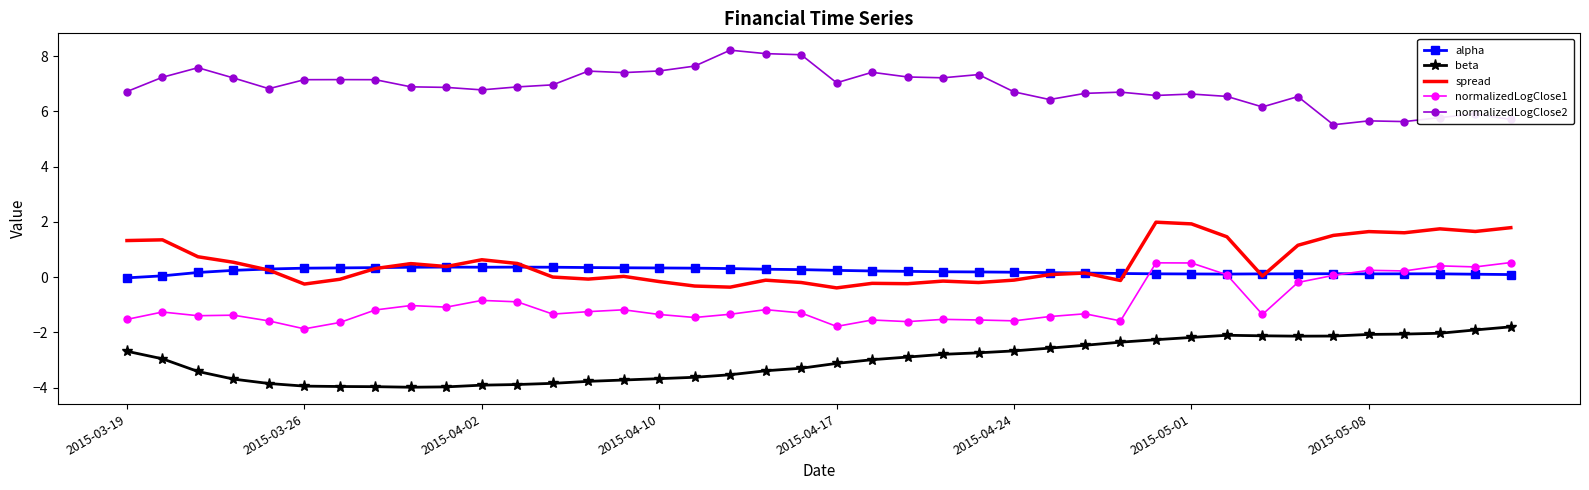

What is the maximum value shown in the chart?

8.2